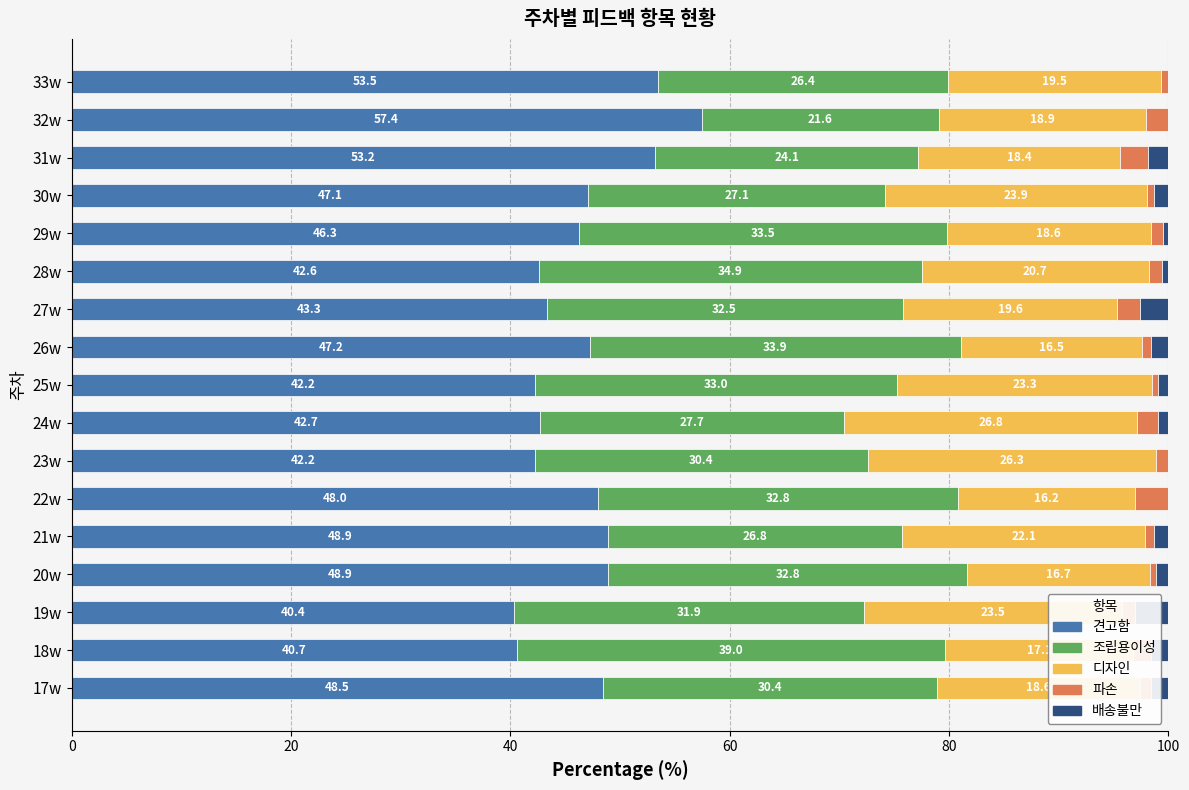

What is the approximate value of 견고함 at 25w?

42.2